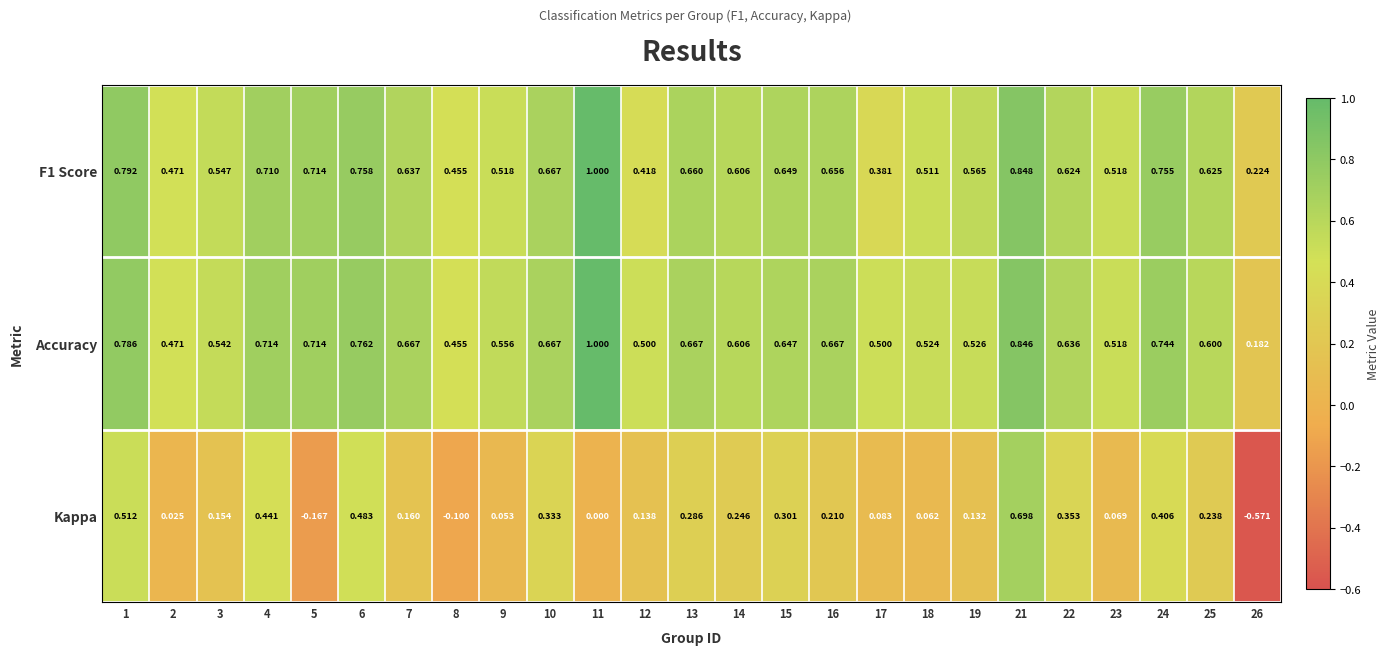

Is the value of Accuracy at 5 greater than the value of F1 Score at 18?

Yes